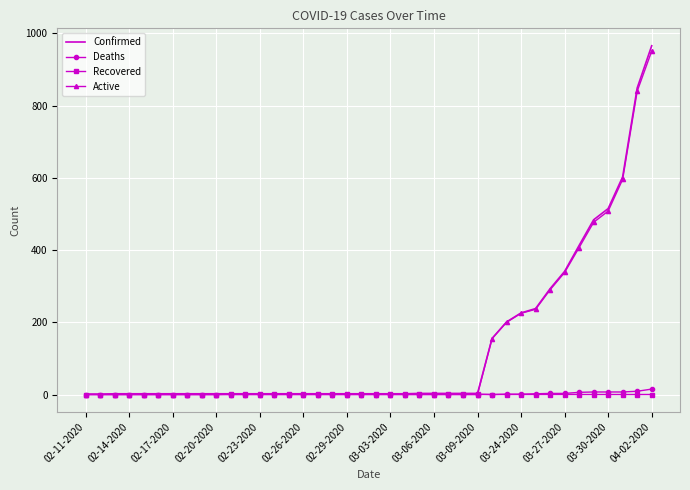

What is the highest value of the Confirmed series?

966